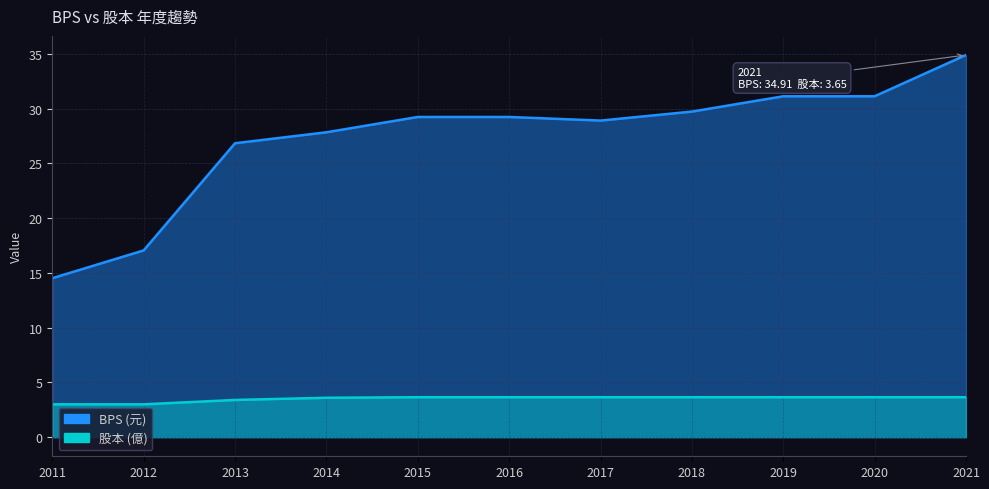

What is the sum of the BPS values at 2014 and 2020?

59.0